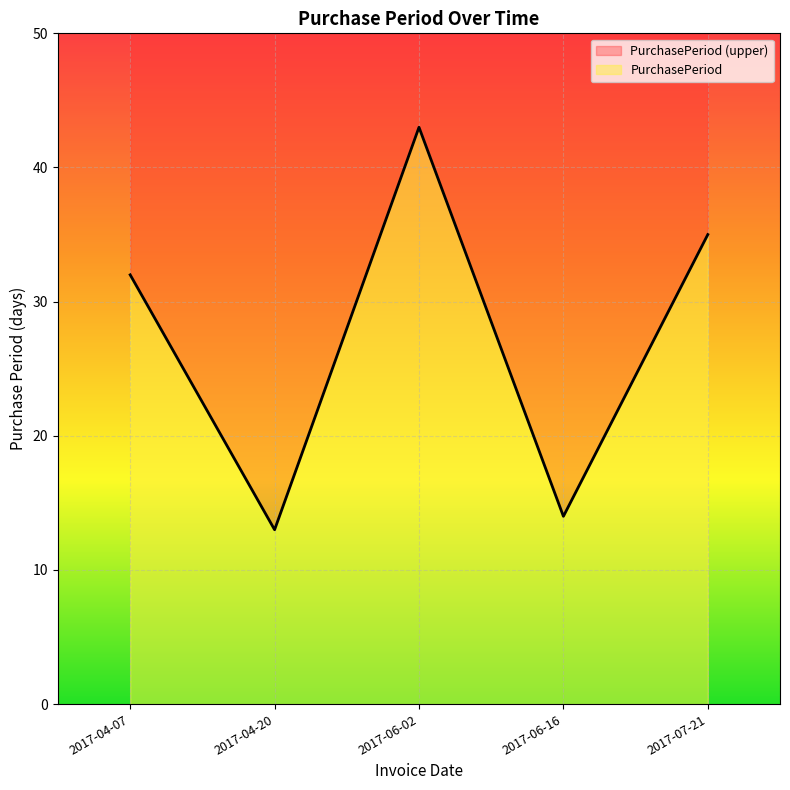

What is the change in value from 2017-04-20 to 2017-06-02?

+30